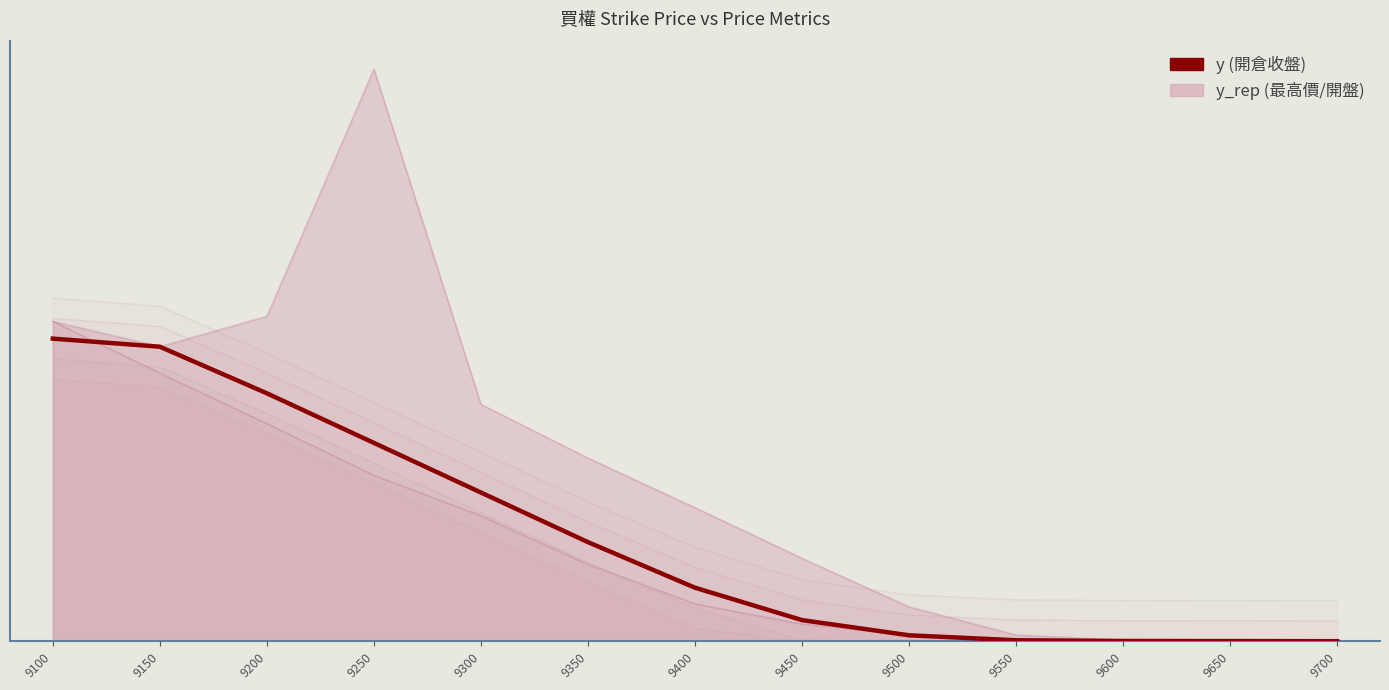

Rank the categories by value from highest to lowest.

9100, 9150, 9200, 9250, 9300, 9350, 9400, 9450, 9500, 9550, 9600, 9650, 9700